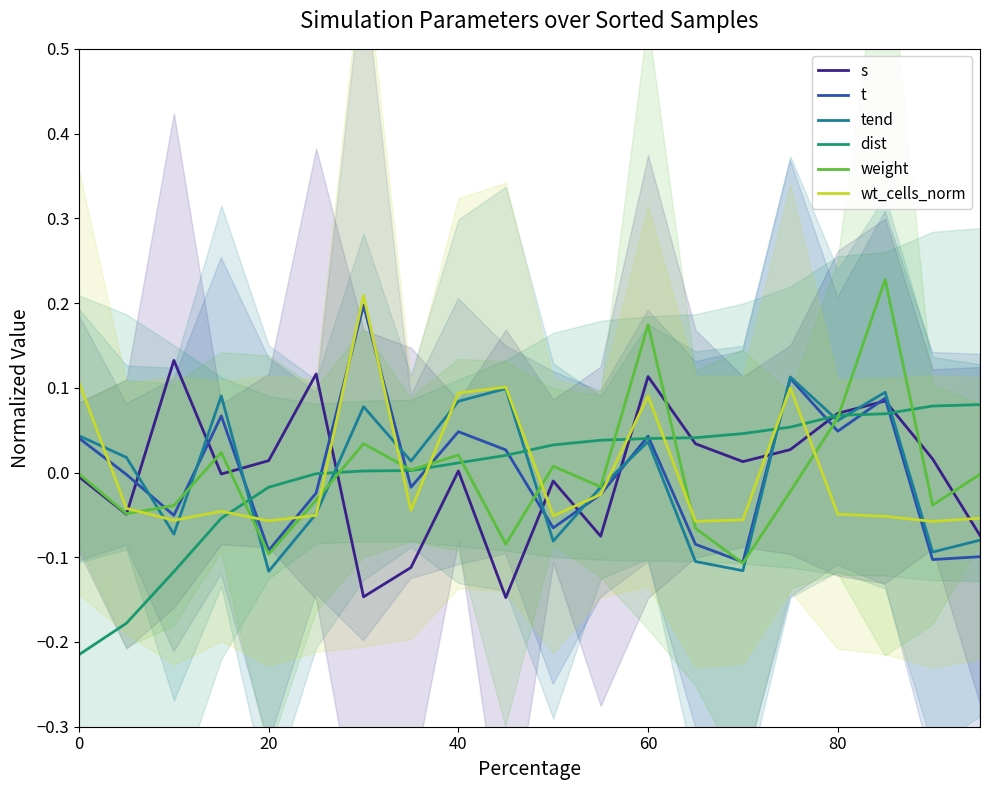

How many values in the weight series exceed 0?

8